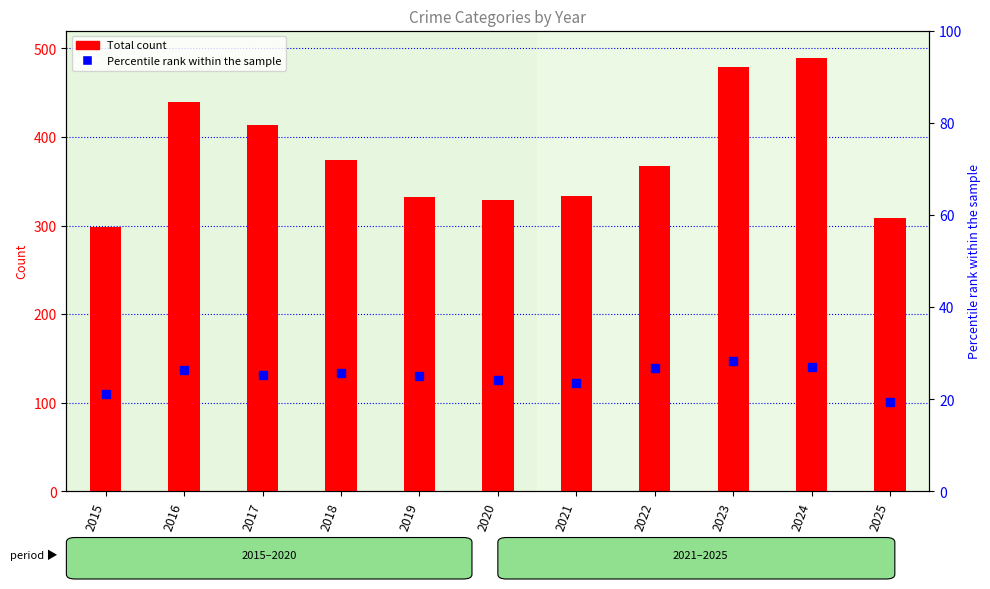

At how many categories does at least one series exceed 197?

11